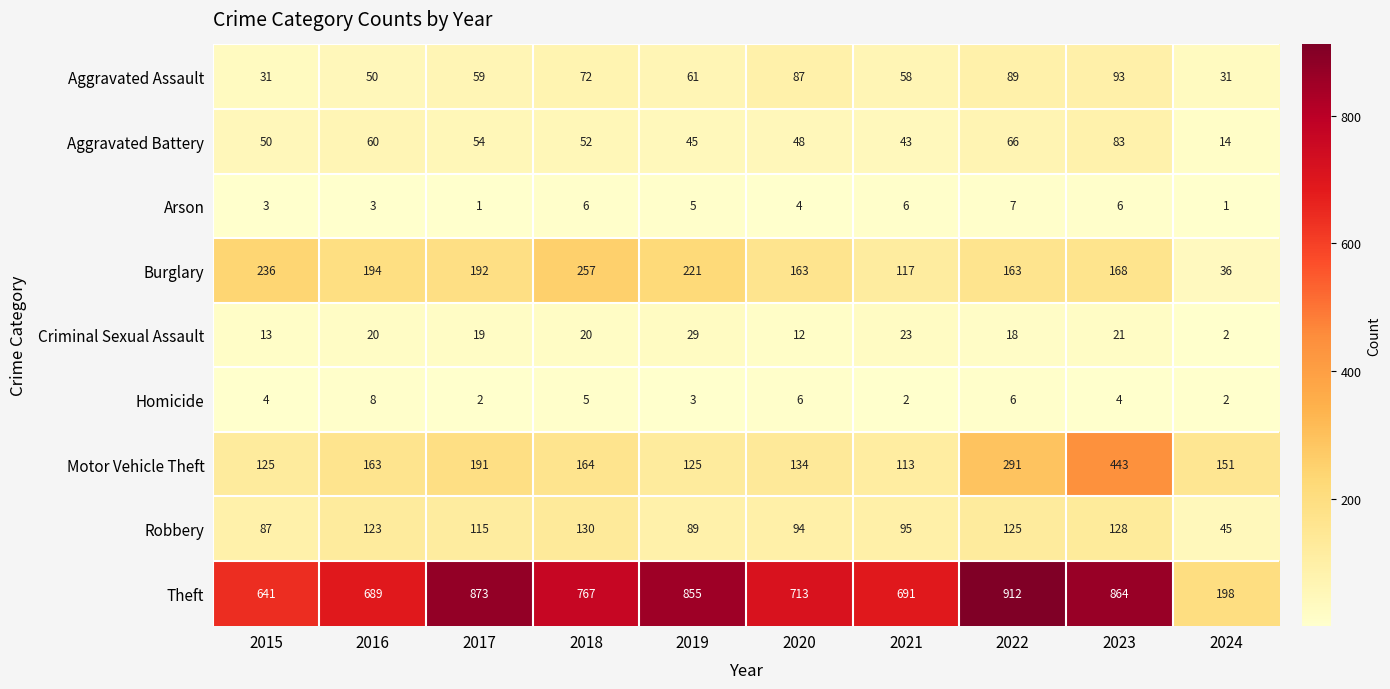

True or false: Aggravated Assault has a value of 61 at 2019.

True